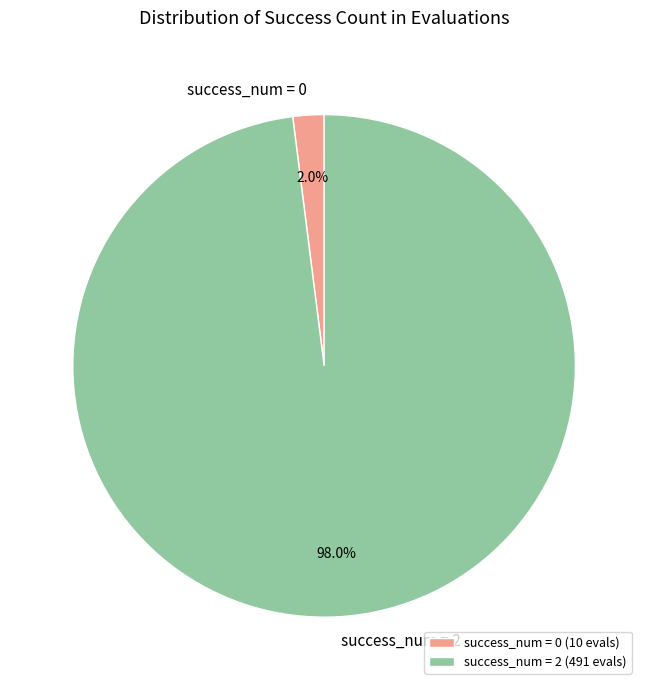

Between success_num = 2 and success_num = 0, which is larger?

success_num = 2